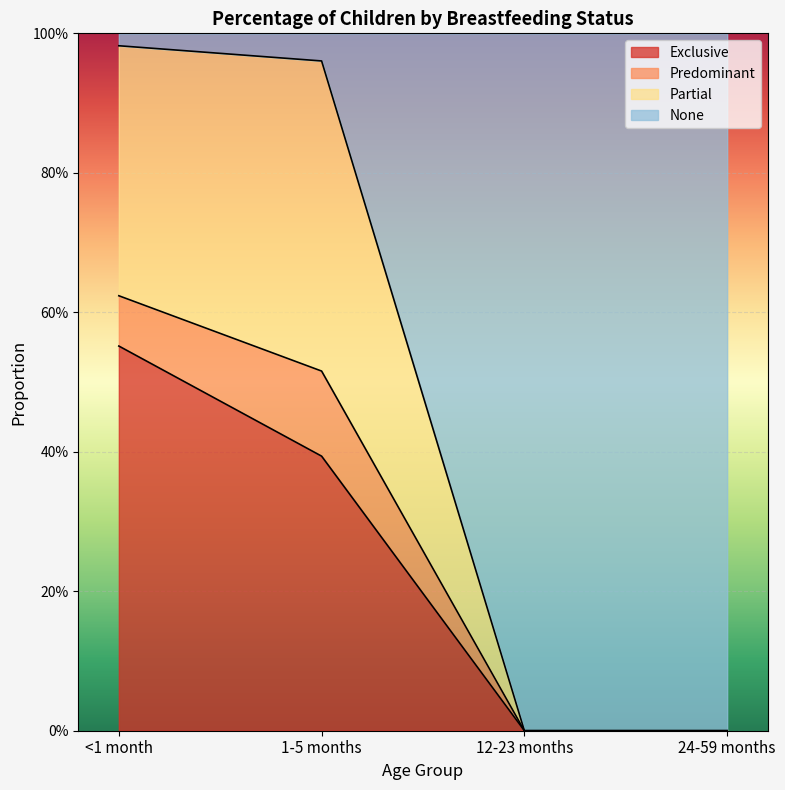

At which category is the sum across all series the highest?

<1 month